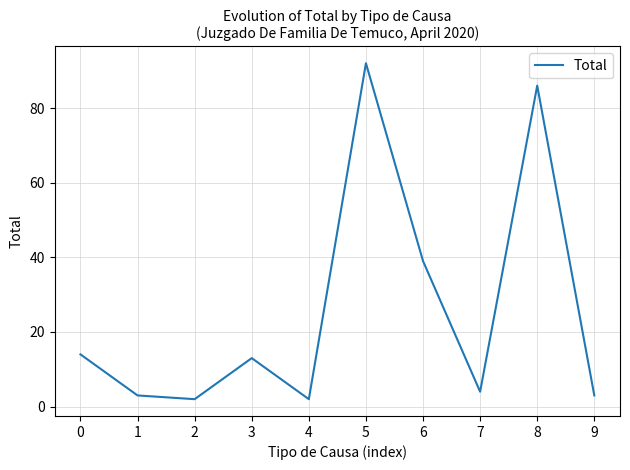

Approximately how many times larger is the value at 2 compared to 4?

1.0